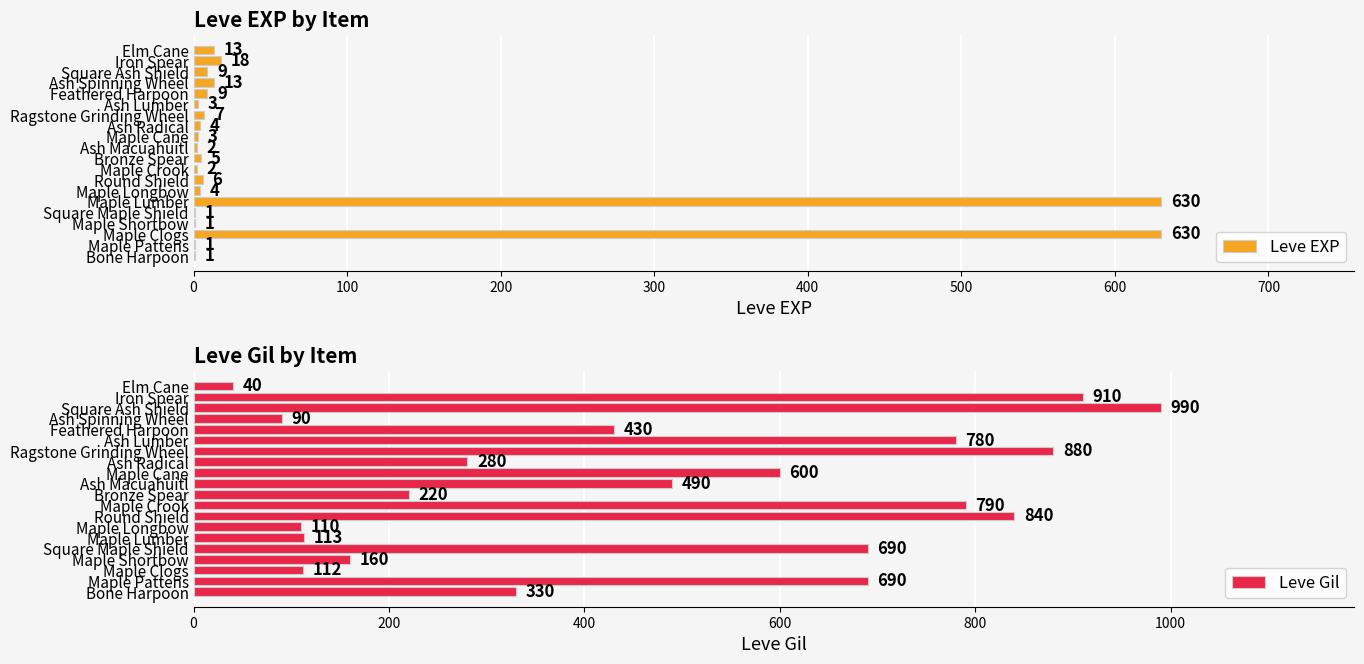

What is the sum of the Leve Gil values at Ragstone Grinding Wheel and Square Ash Shield?

1870